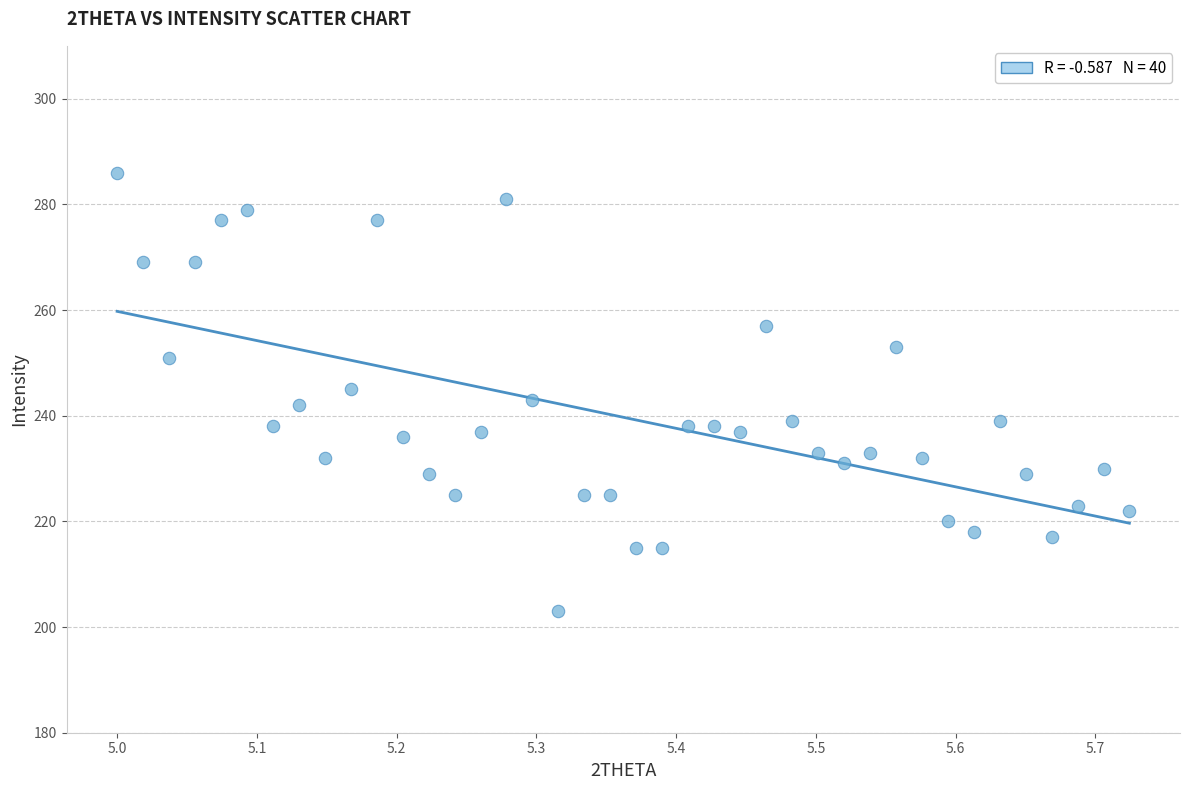

What is the range of Y values (max minus min)?

83